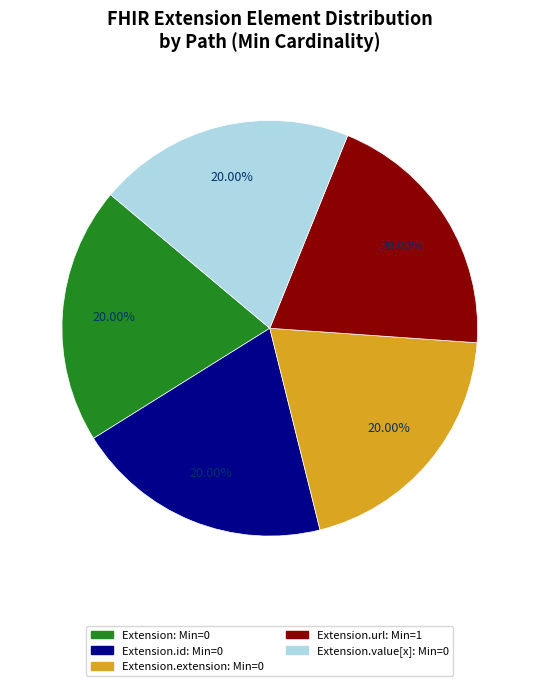

Is there any slice that represents more than half of the pie?

No